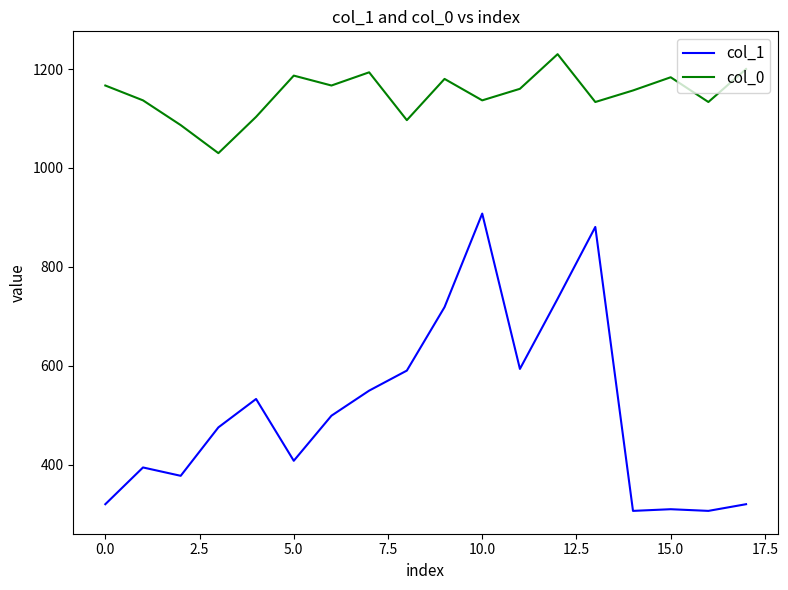

List the series in order of their overall mean, highest first.

col_0, col_1